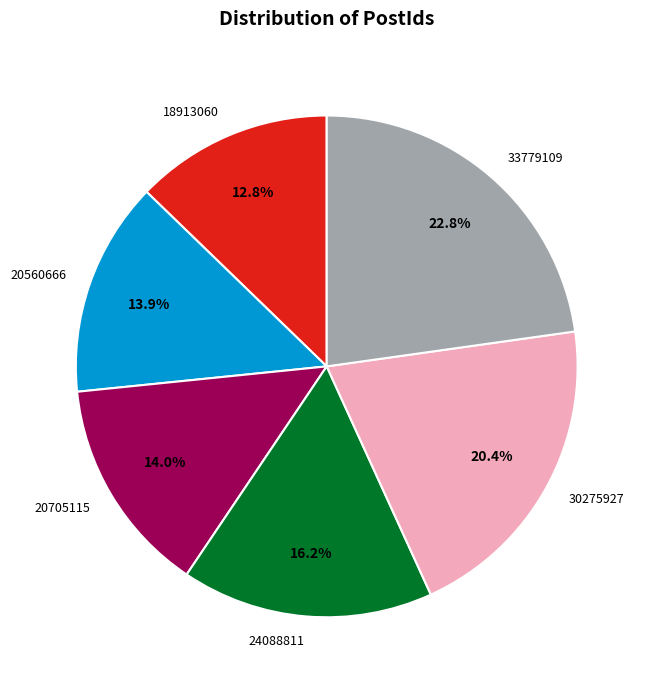

Which category has the smallest portion of the pie?

18913060